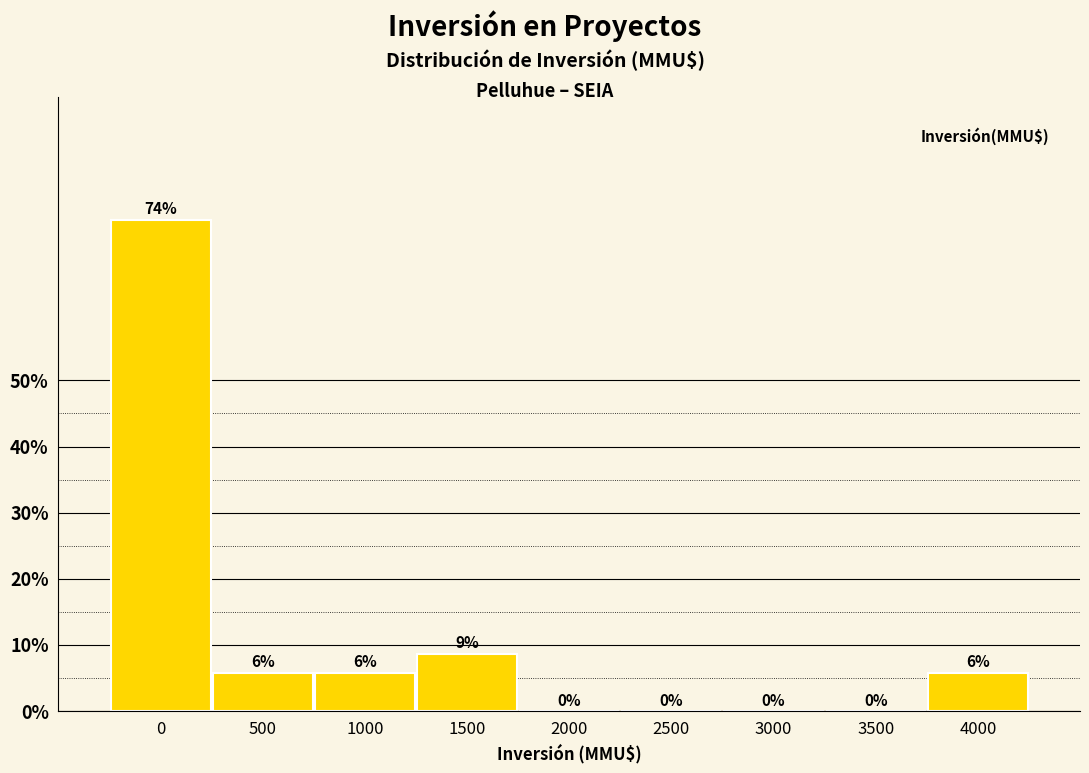

Which has a higher value, 1500 or 500?

1500